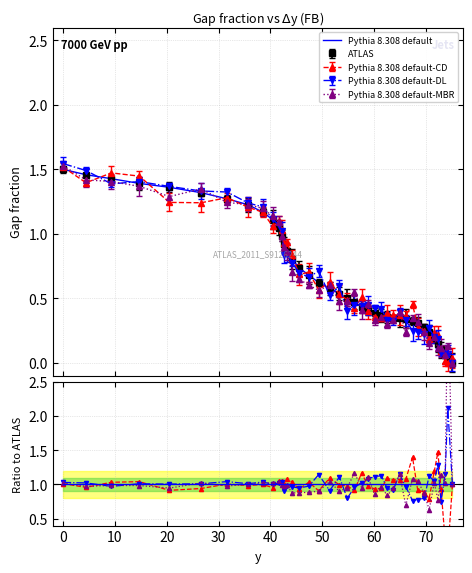

Which series has the widest spread of values?

Pythia 8.308 default-MBR